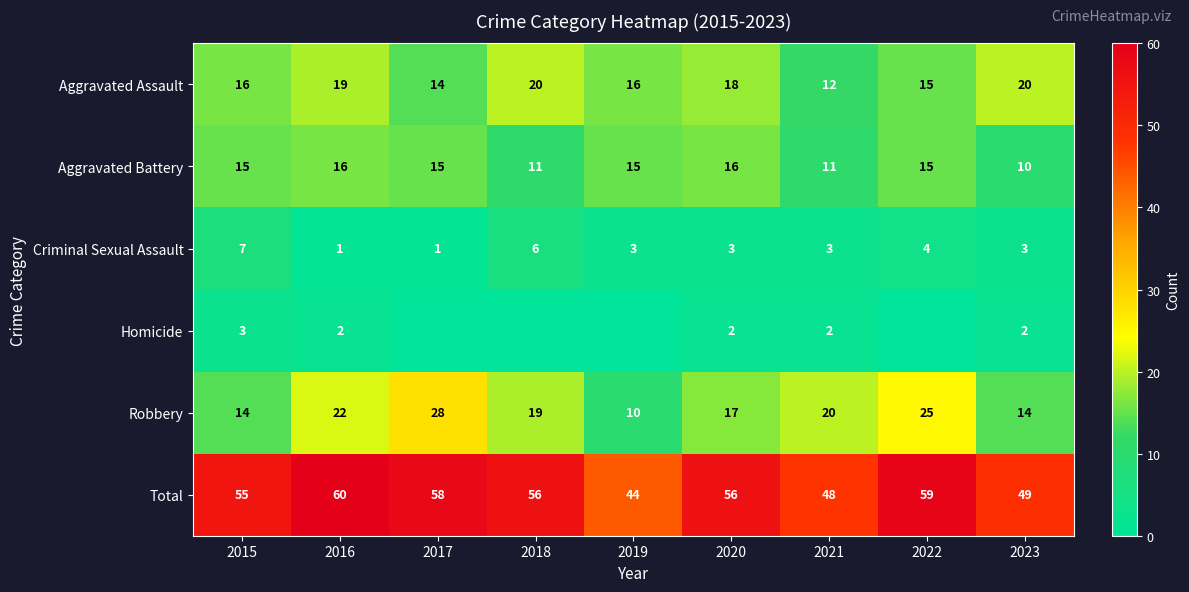

The value of Criminal Sexual Assault at 2019 is 2. True or false?

False